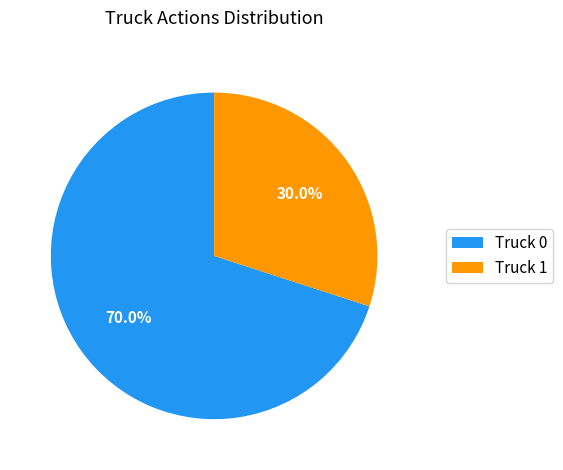

Approximately how many times larger is the value at Truck 0 compared to Truck 1?

2.3